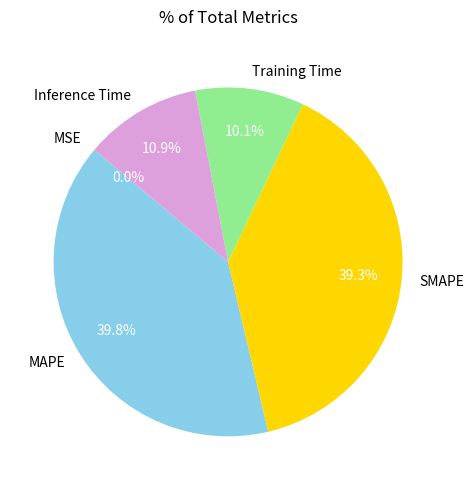

Is the sum of Inference Time and MAPE greater than half?

Yes